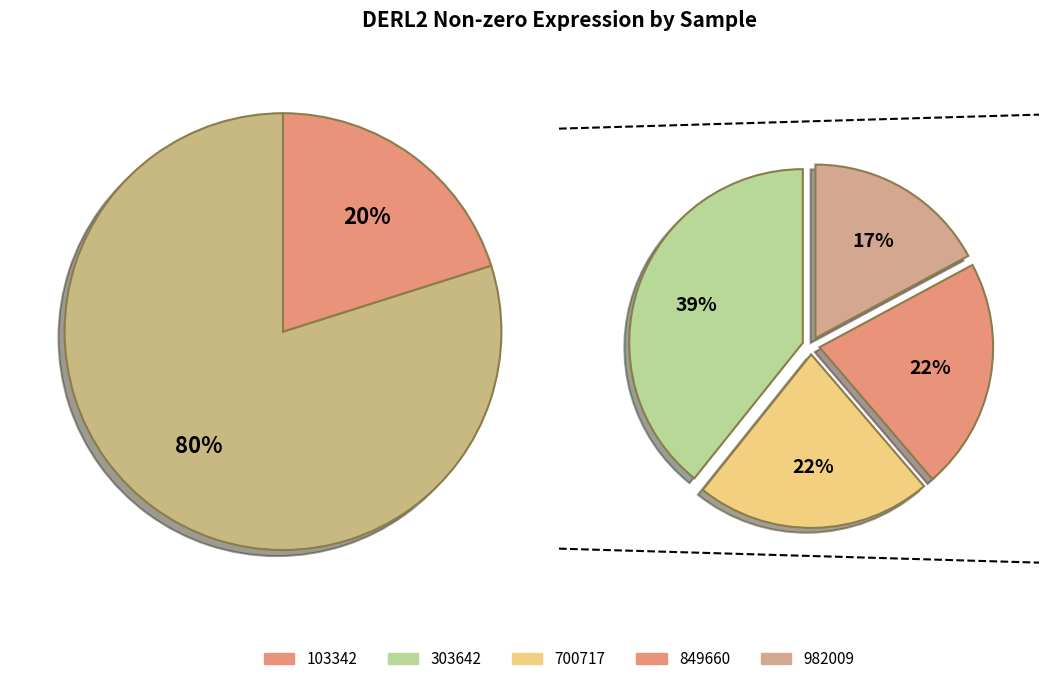

How many segments does this pie chart have?

5